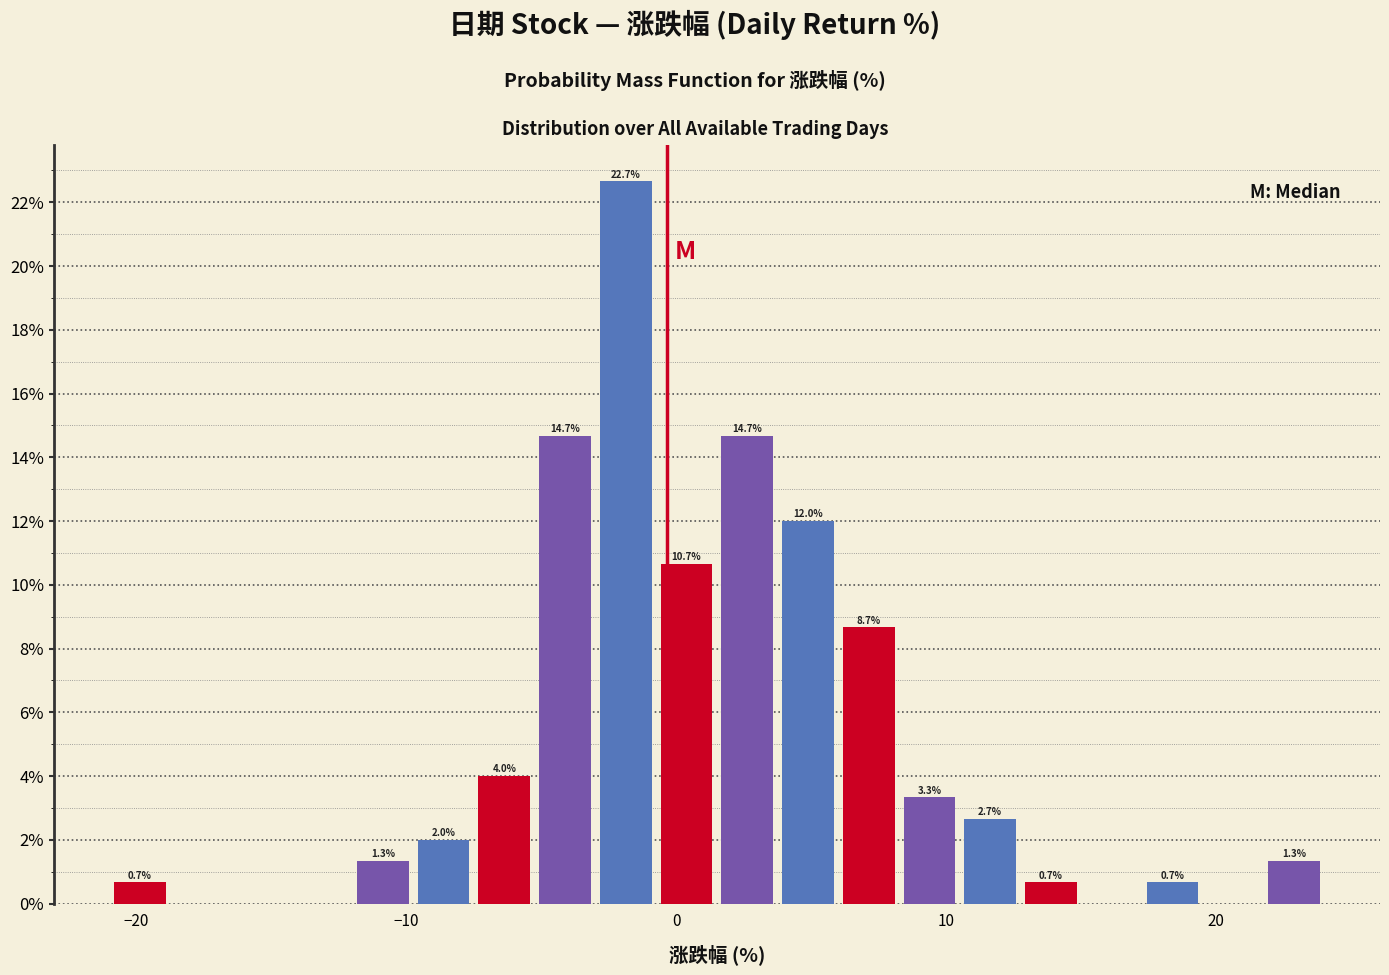

Read against the x-axis, roughly where is the centre of the tallest bar?

-2